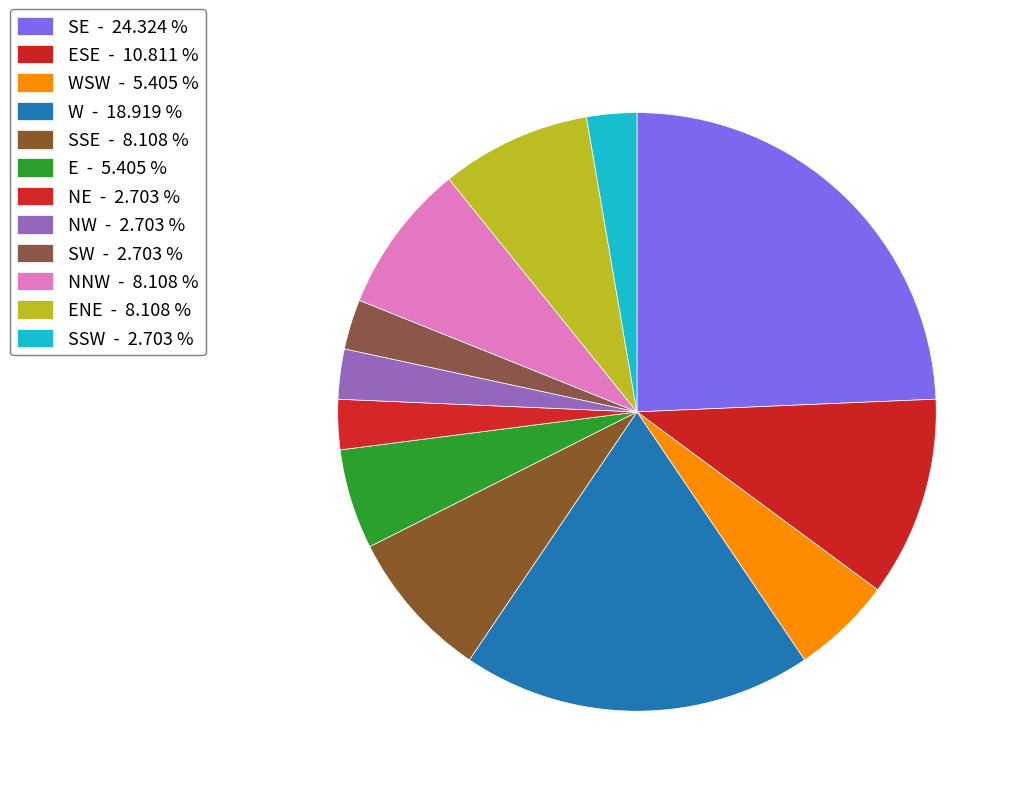

How many segments does this pie chart have?

12